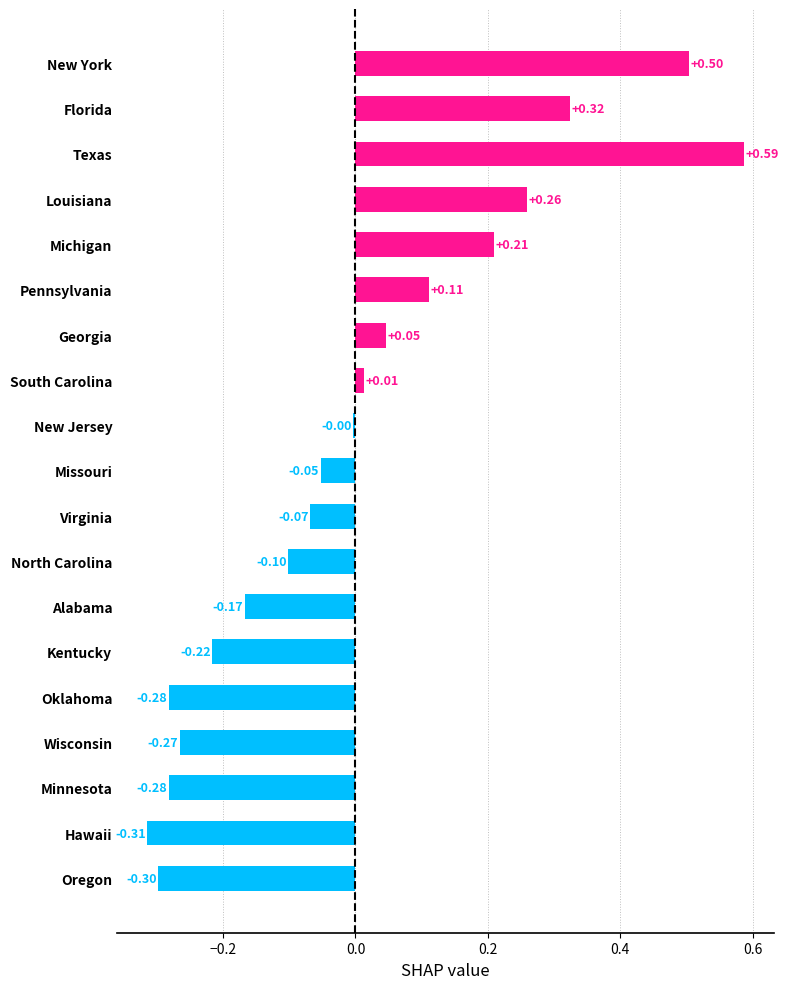

Which label corresponds to the smallest value in the chart?

Hawaii